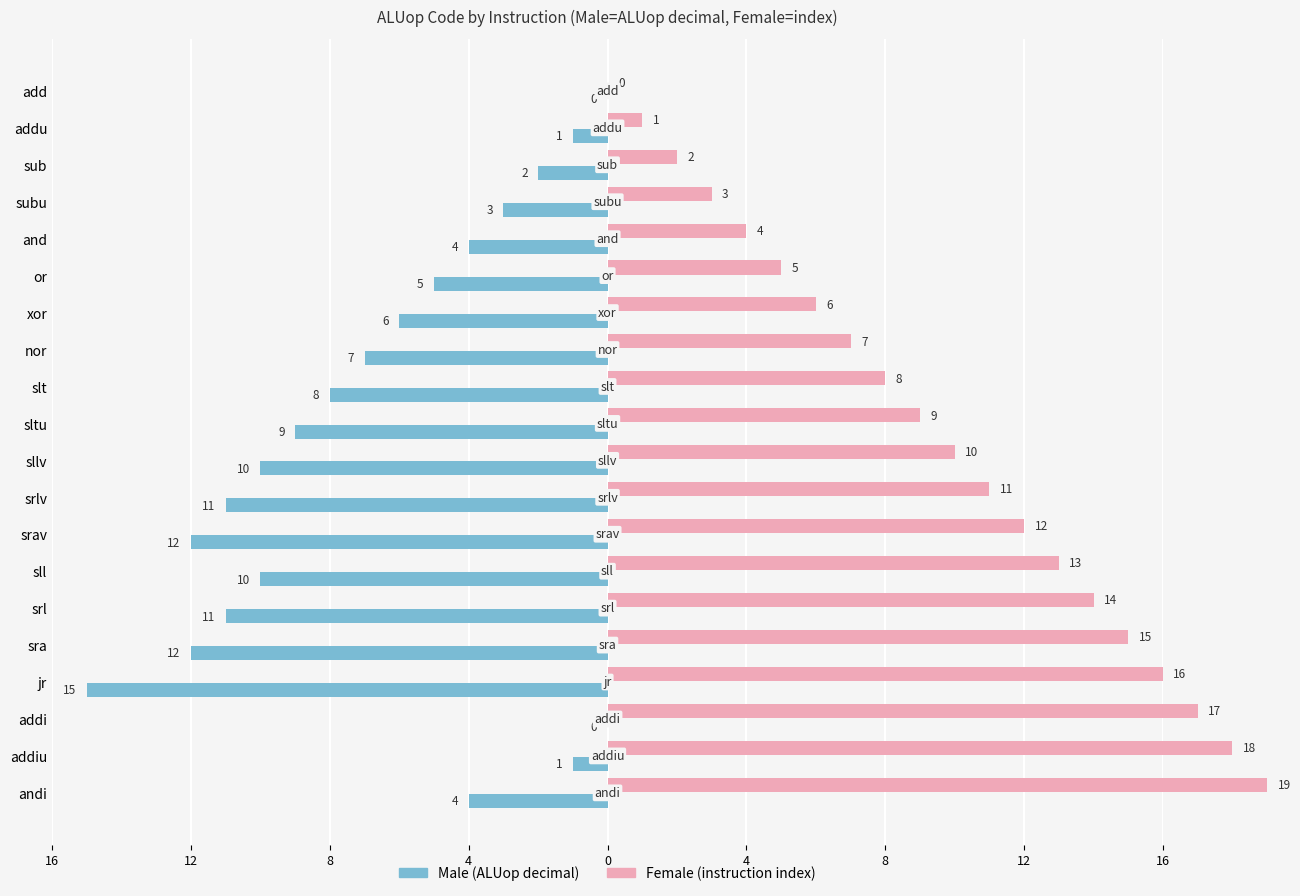

What is the approximate value of Male at subu?

-3